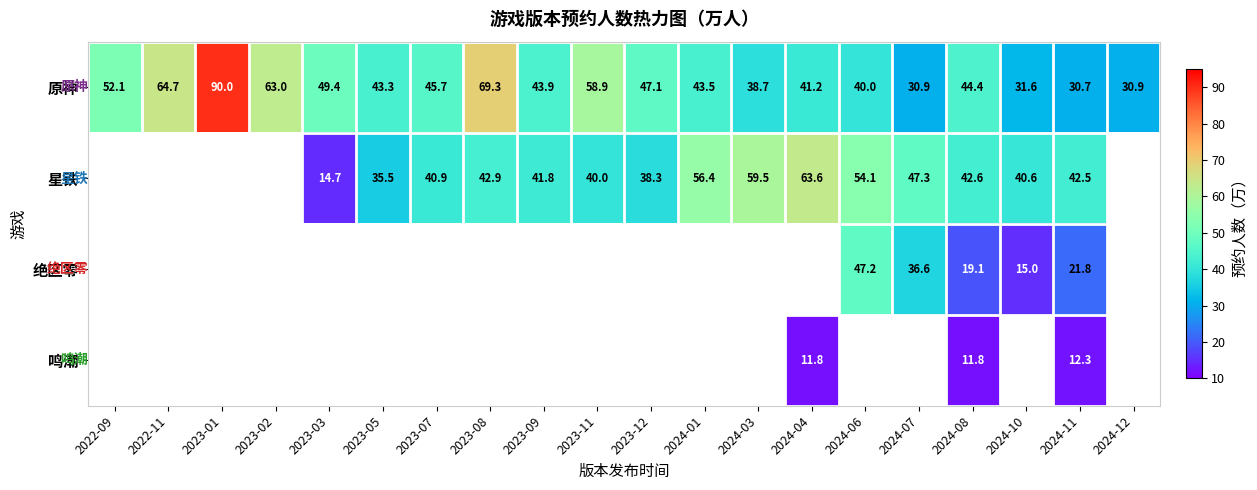

The 原神 series shows 30.9 at 2022-09. True or false?

False